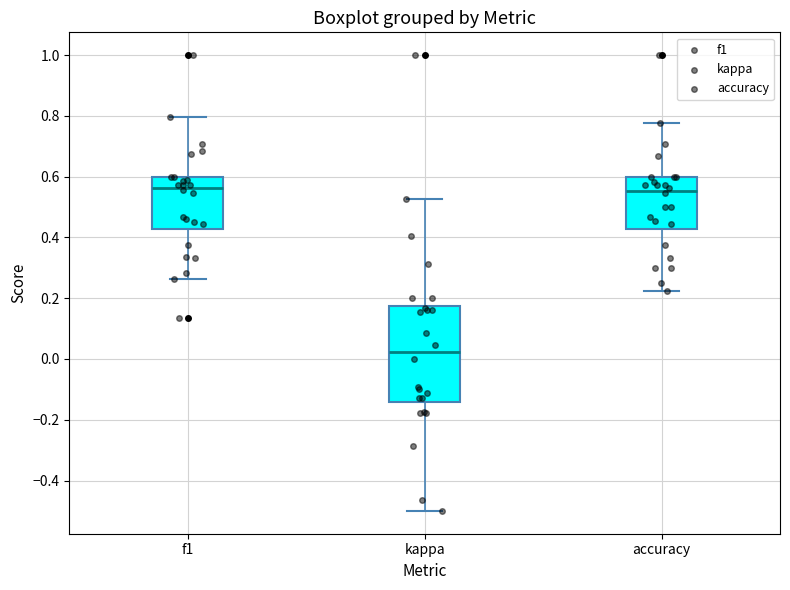

Reading left to right, read every box against the y-axis: the position of its median line, the range the box covers, and the ends of its whiskers. The values are not printed on the chart, so give them approximately, as read against the axis.

f1: median 0.56, box 0.42 to 0.60, whiskers 0.26 to 0.80
kappa: median 0.02, box -0.14 to 0.18, whiskers -0.50 to 0.52
accuracy: median 0.56, box 0.42 to 0.60, whiskers 0.22 to 0.78